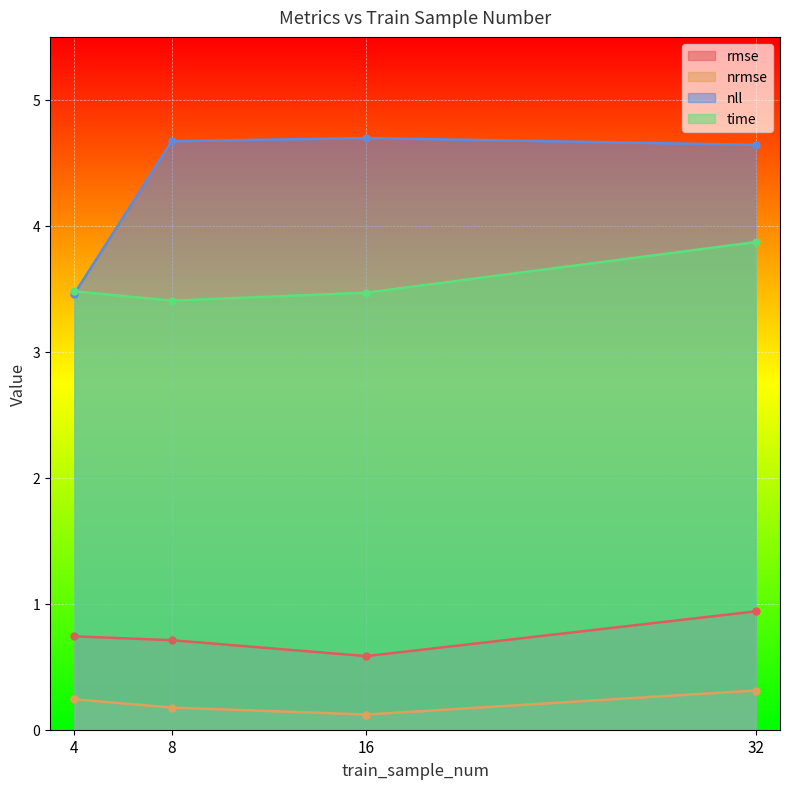

What is the approximate value of time at 4?

3.5